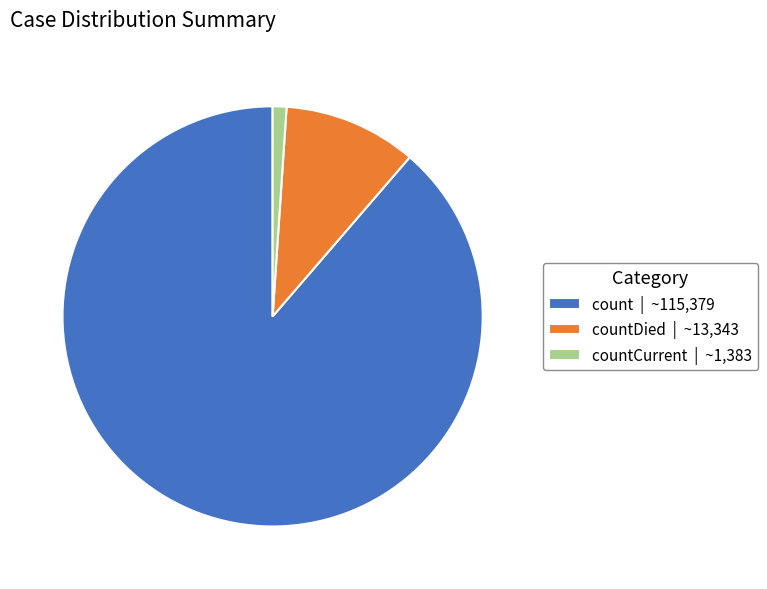

Between countDied | ~13,343 and count | ~115,379, which is larger?

count | ~115,379